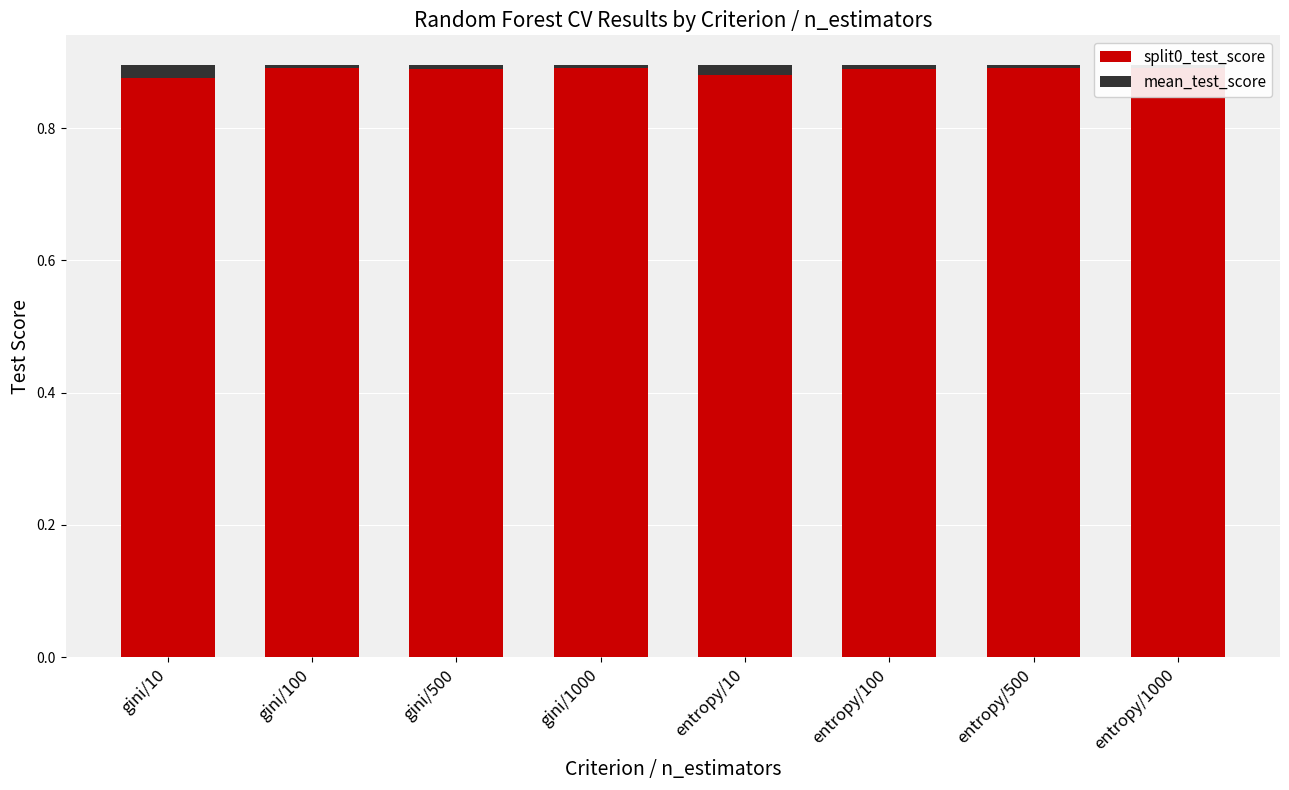

Is it true that split0_test_score equals 0.9 at gini/10?

True